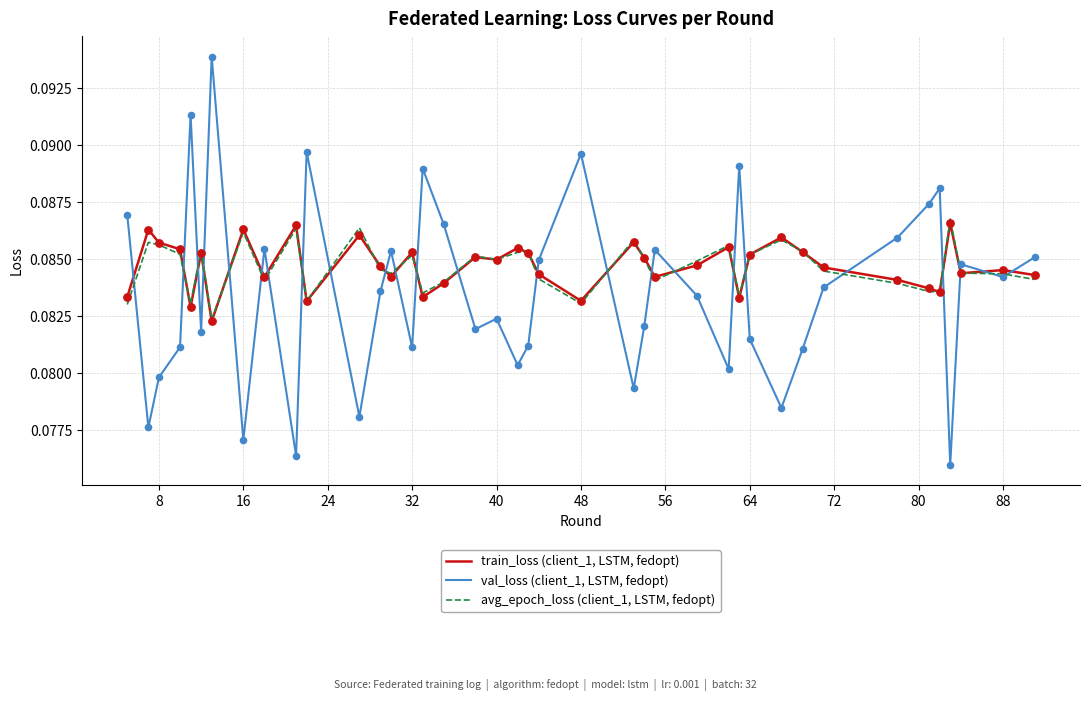

Which series has the widest spread of values?

val_loss (client_1, LSTM, fedopt)